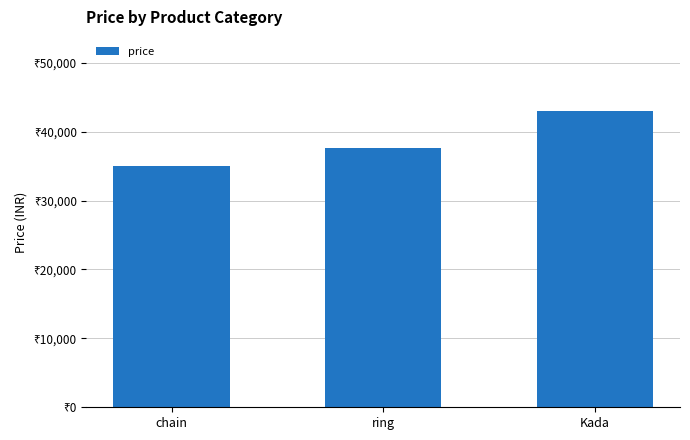

How many values are between 35000 and 43000?

3